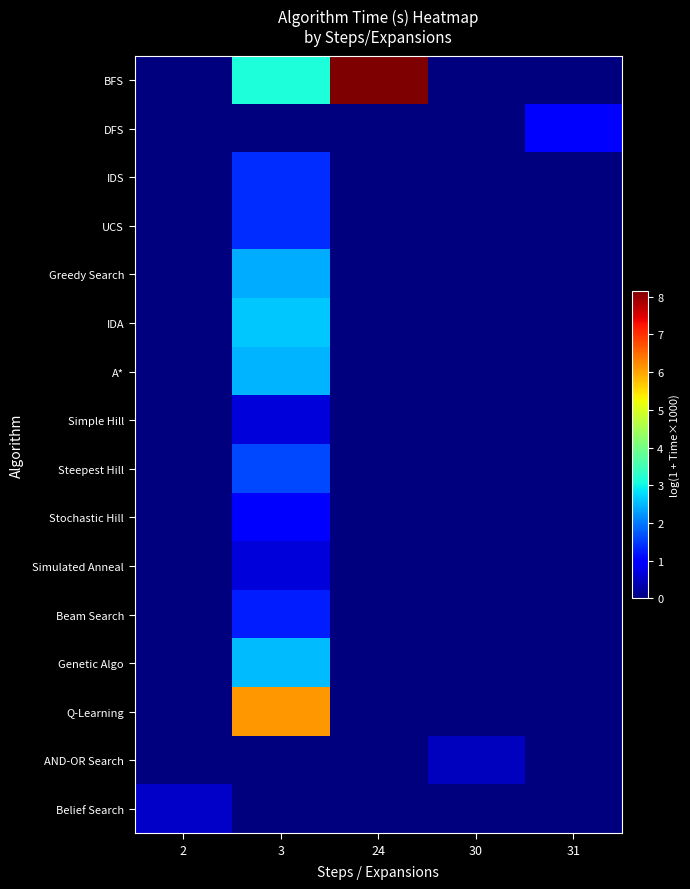

What is the total value across all series at 2?

0.5